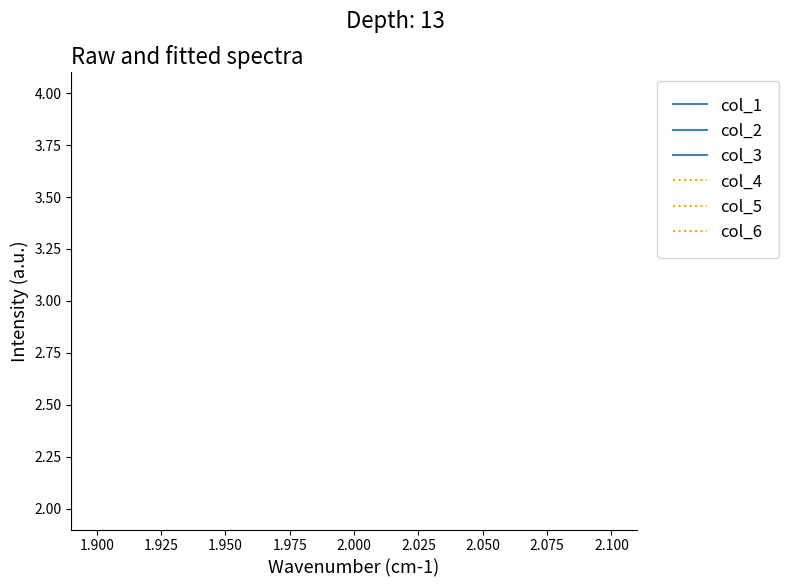

Which series has the largest range (max minus min)?

col_1